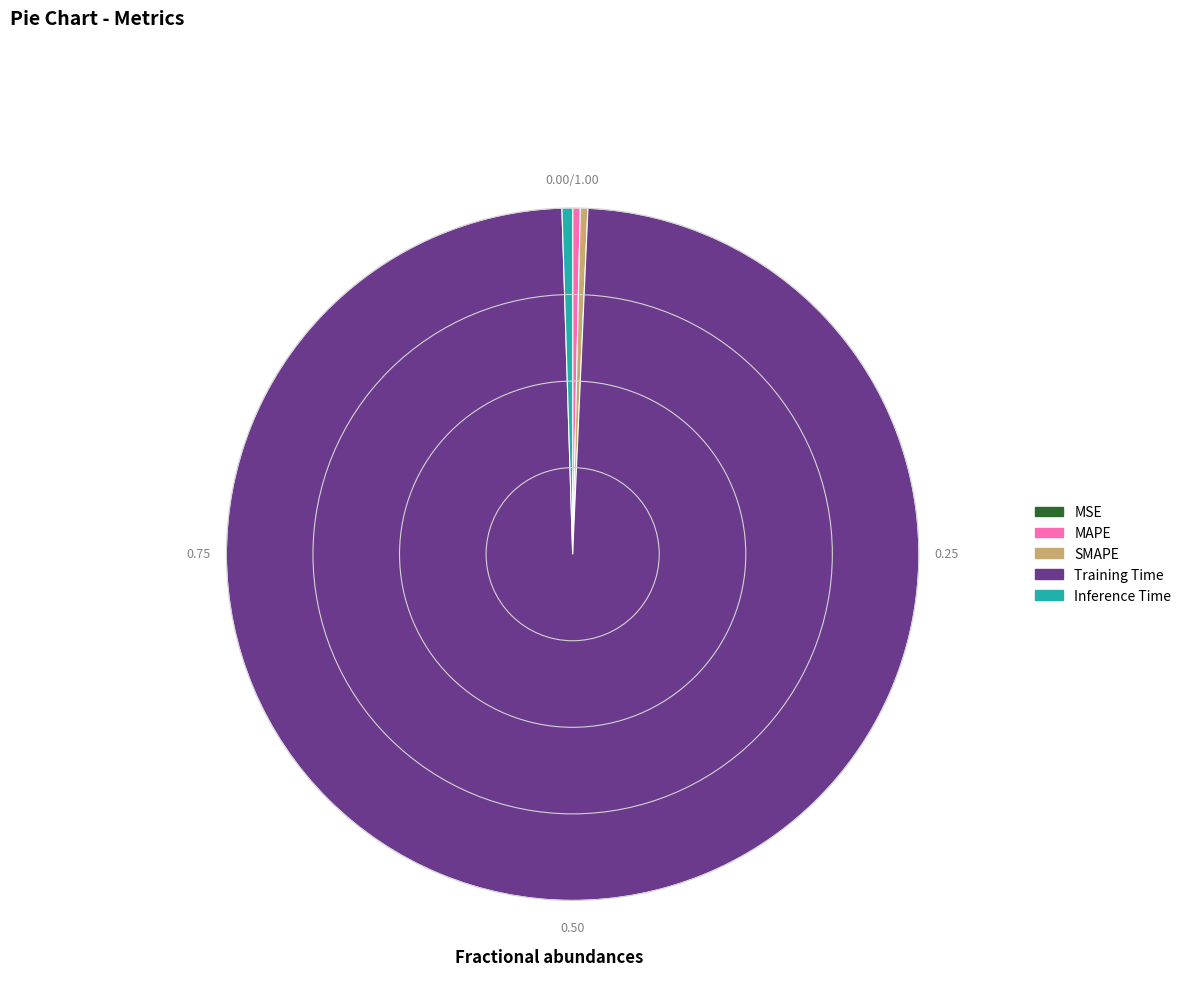

Is there a majority slice in this chart?

Yes